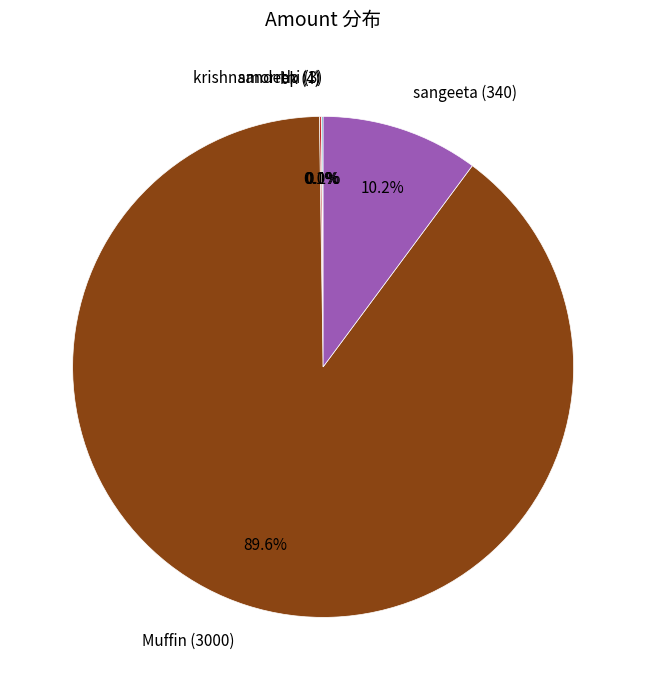

What percentage is the Muffin (3000) slice, to the nearest percent?

90%